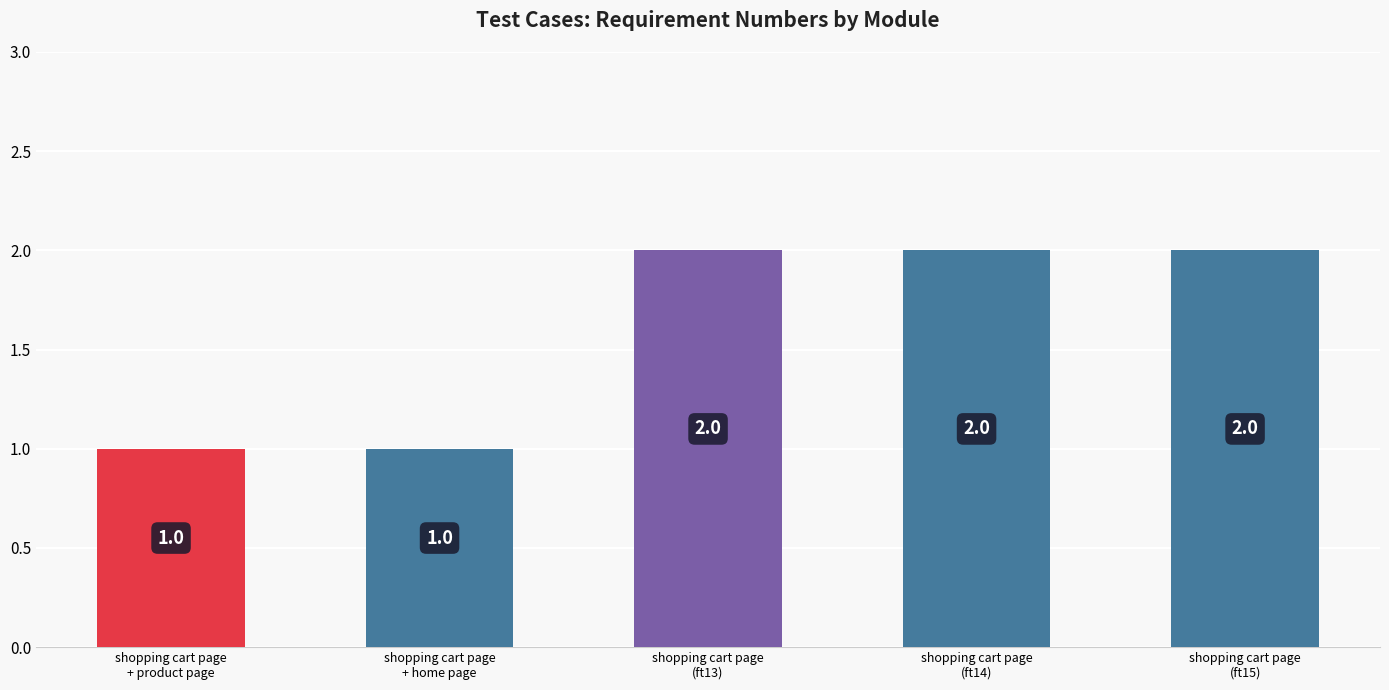

Reading right to left, extract all data points from this chart.

2	2	2	1	1